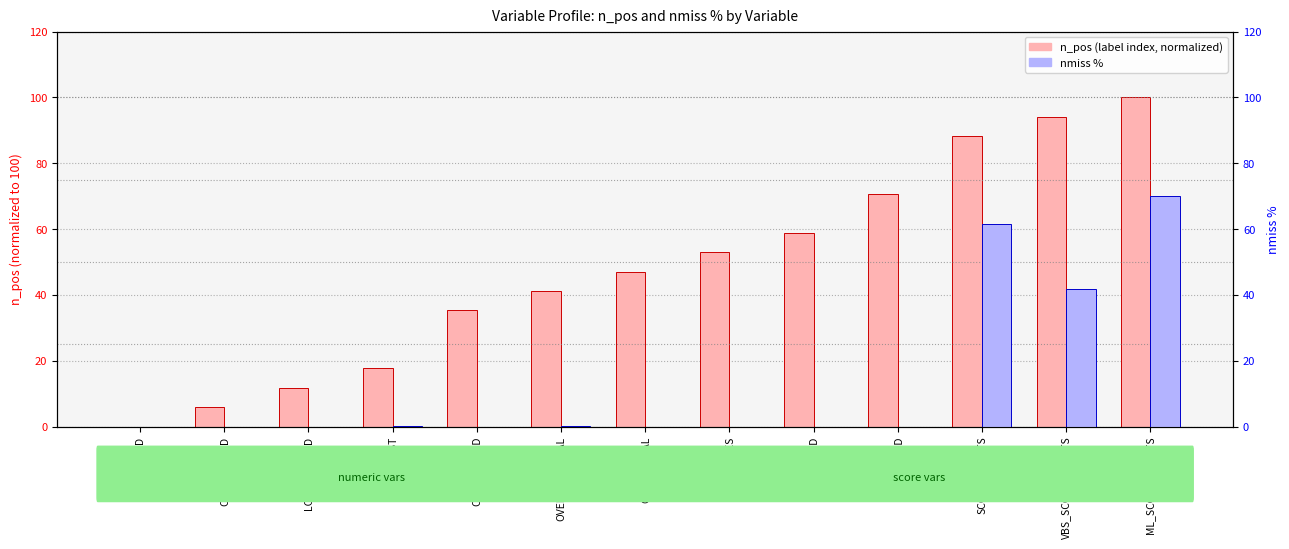

What is the label of the 2nd bar from the right?

VBS_SCOR_RESULTS